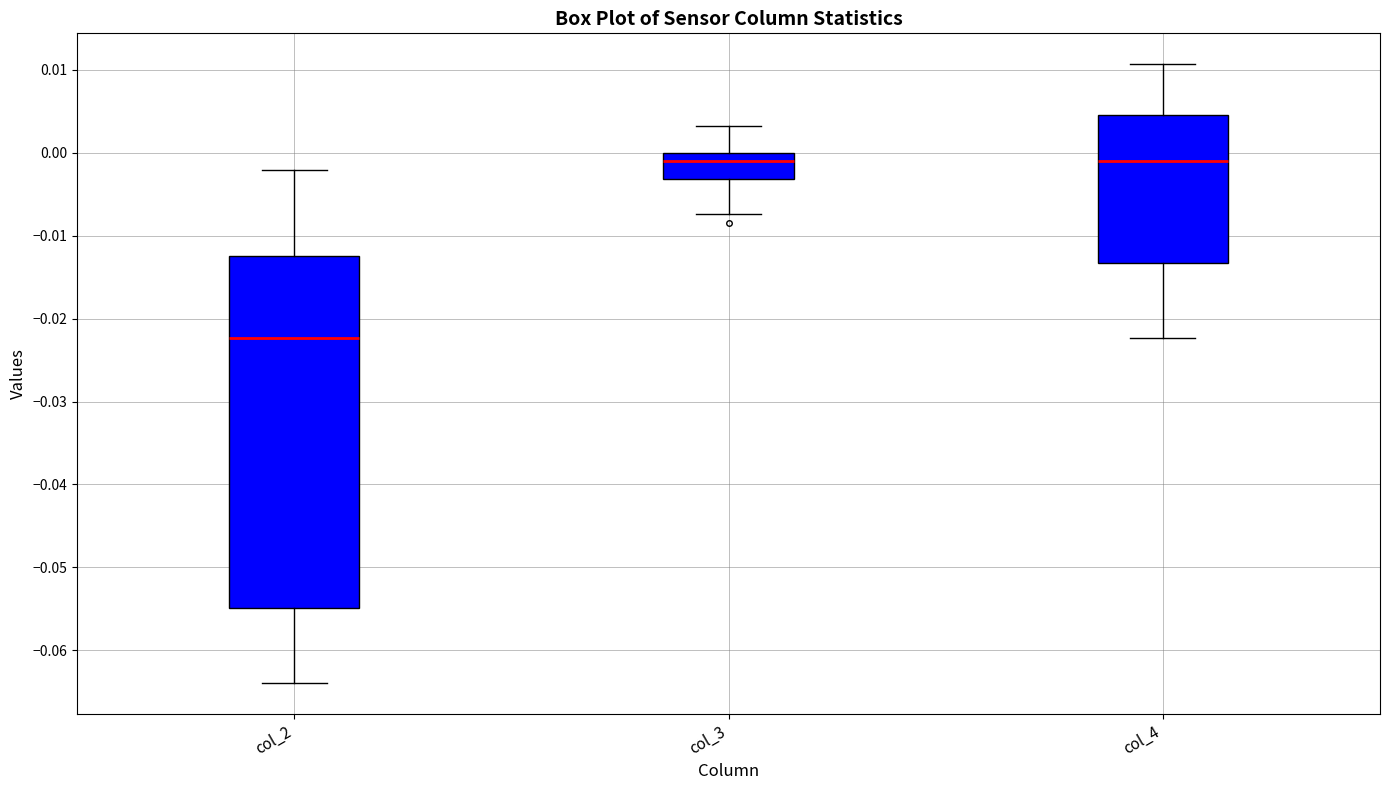

Reading left to right, read every box against the y-axis: the position of its median line, the range the box covers, and the ends of its whiskers. The values are not printed on the chart, so give them approximately, as read against the axis.

col_2: median -0.022, box -0.055 to -0.013, whiskers -0.064 to -0.002
col_3: median -0.001, box -0.003 to 0.000, whiskers -0.007 to 0.003
col_4: median -0.001, box -0.013 to 0.005, whiskers -0.022 to 0.011